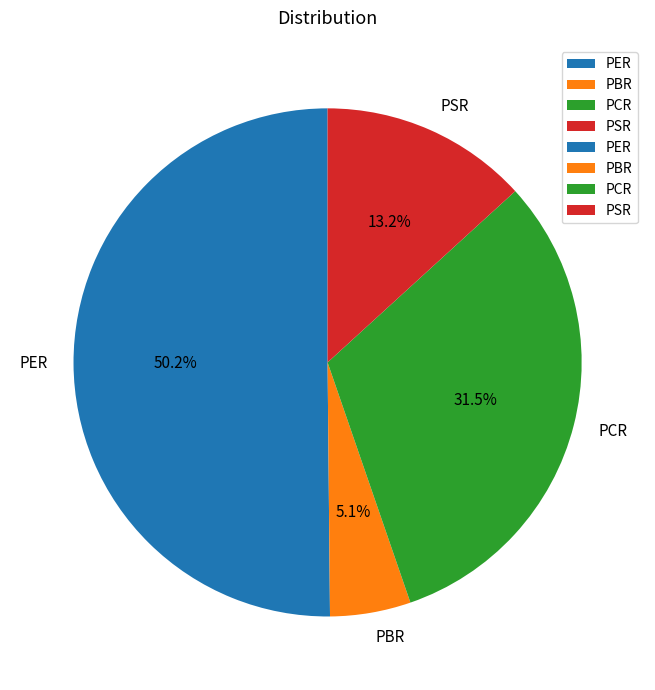

Which category has the smallest portion of the pie?

PBR